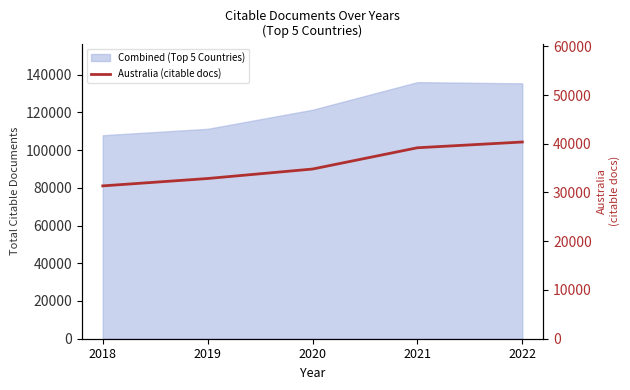

How many values are below 34814?

2